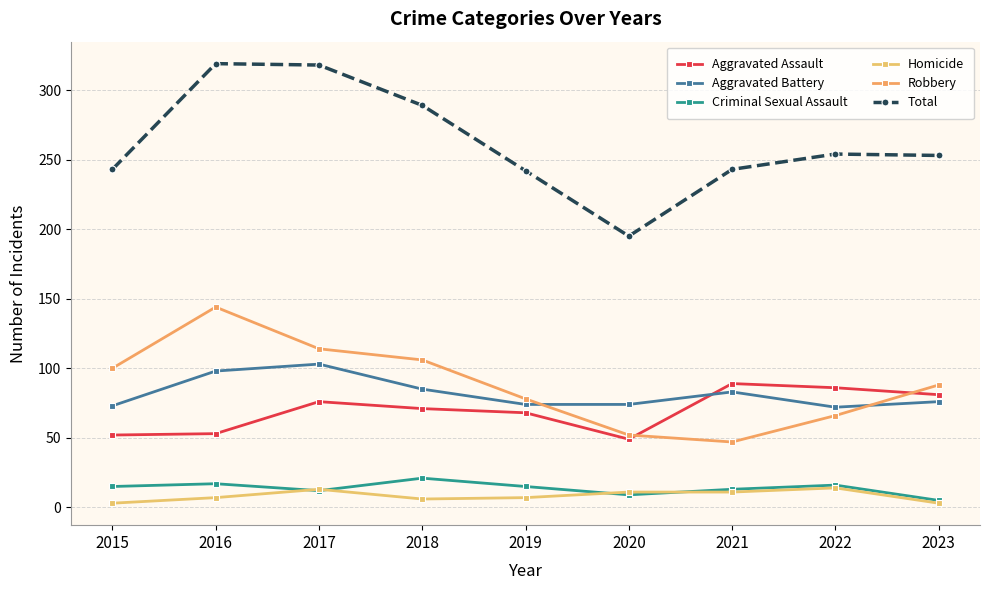

What is the greatest value displayed?

319